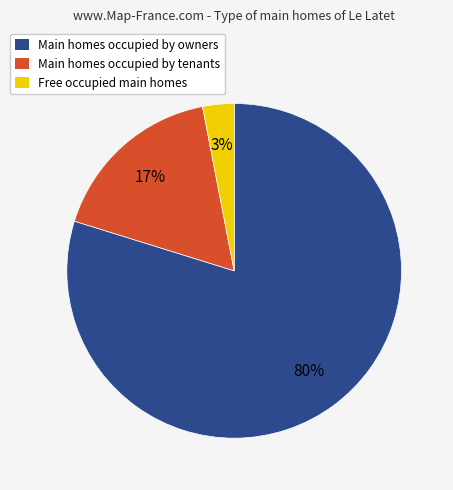

True or false: Free occupied main homes accounts for 3% of the total.

True